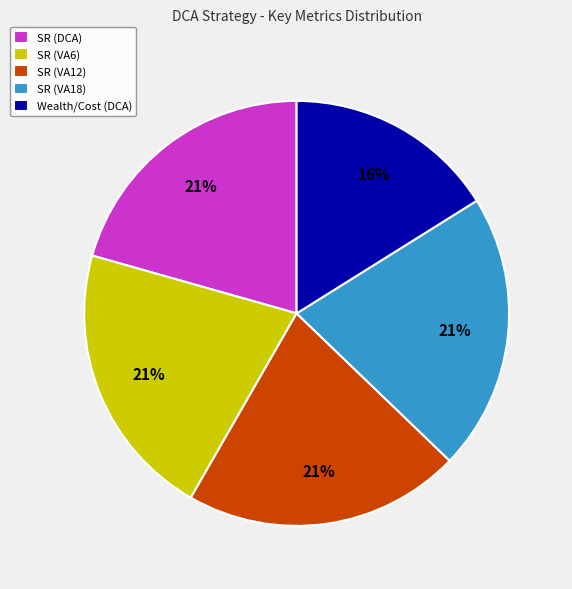

Which slice is the smallest?

Wealth/Cost (DCA)